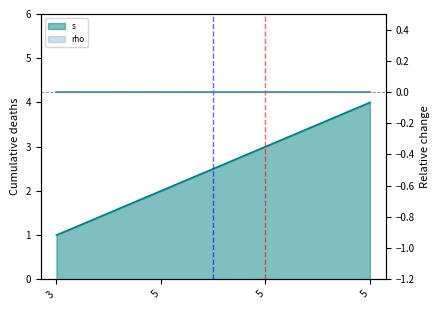

What value does the data have at 5?

4